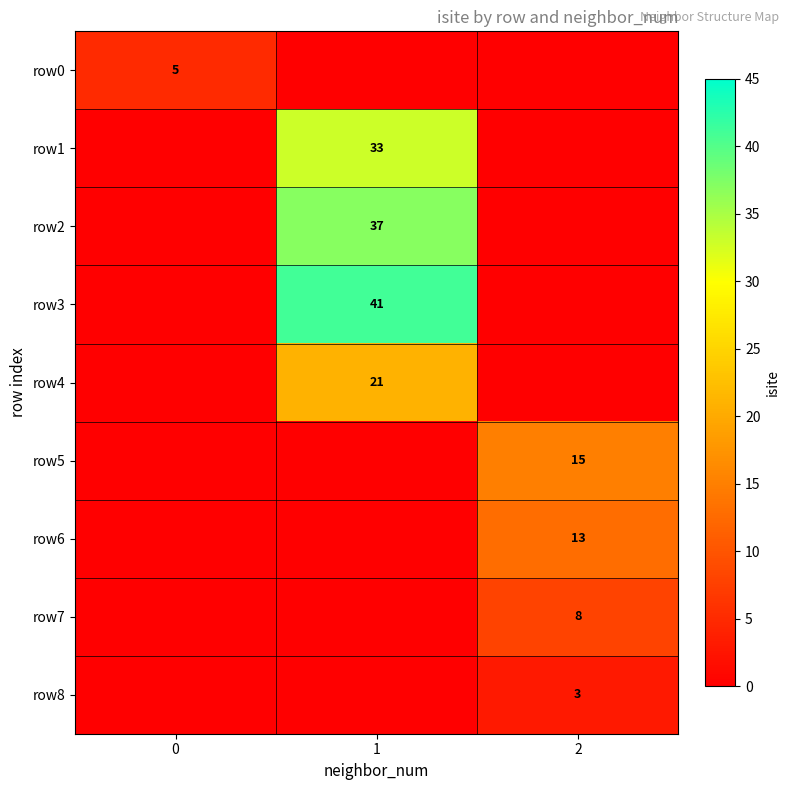

The row_1 series shows 0 at 2. True or false?

True